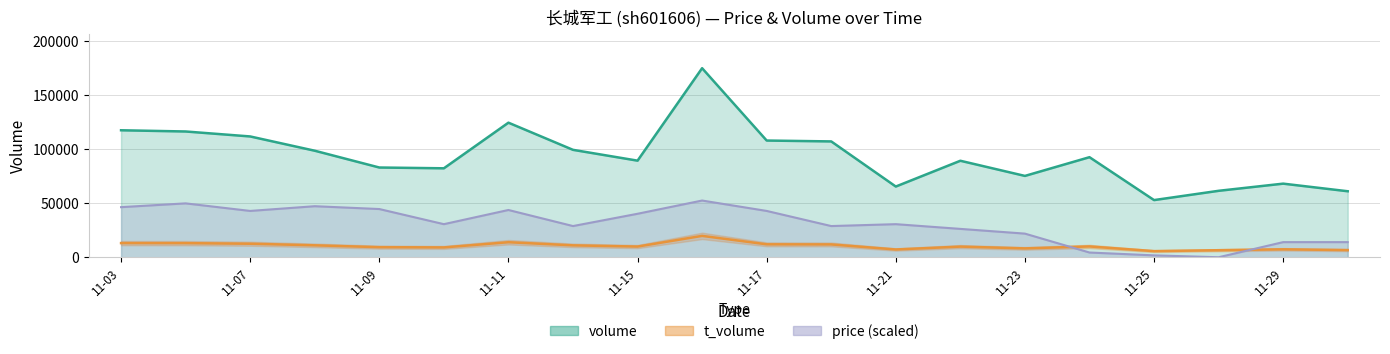

Read the volume value at 11-07.

111918.0